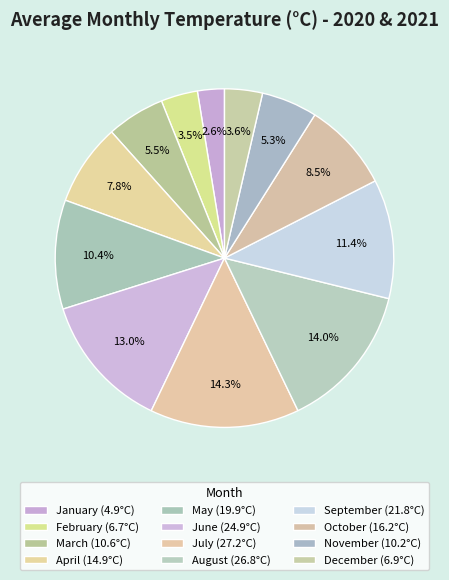

Do December and September together represent more than half of the pie?

No